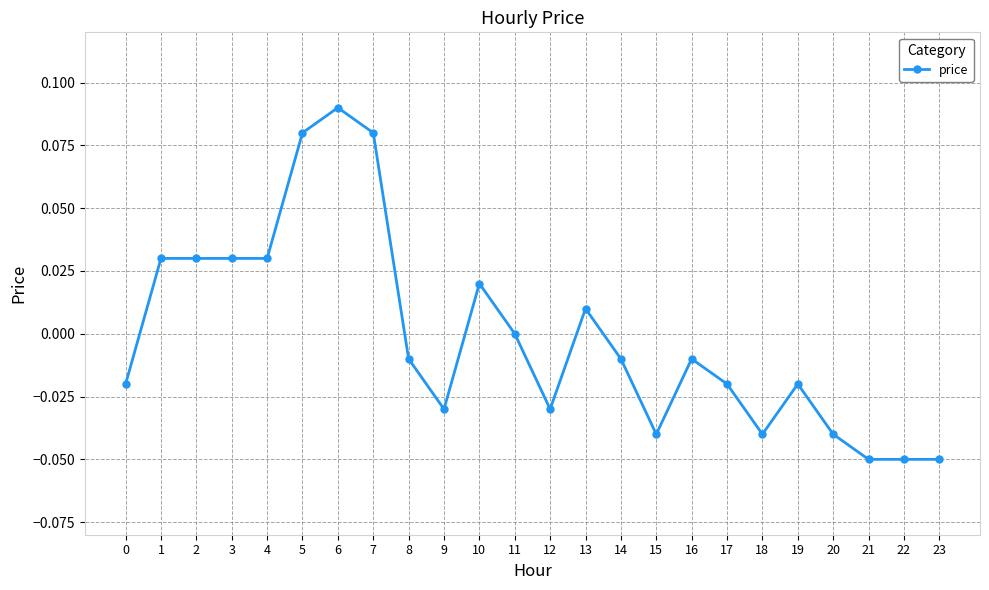

How many distinct data groups are displayed?

1